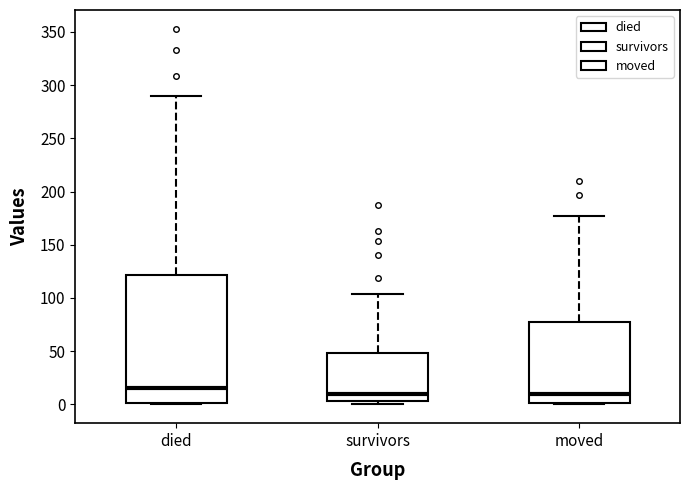

Reading left to right, read every box against the y-axis: the position of its median line, the range the box covers, and the ends of its whiskers. The values are not printed on the chart, so give them approximately, as read against the axis.

died: median 15, box 0 to 120, whiskers 0 to 290
survivors: median 10, box 5 to 50, whiskers 0 to 105
moved: median 10, box 0 to 80, whiskers 0 to 175